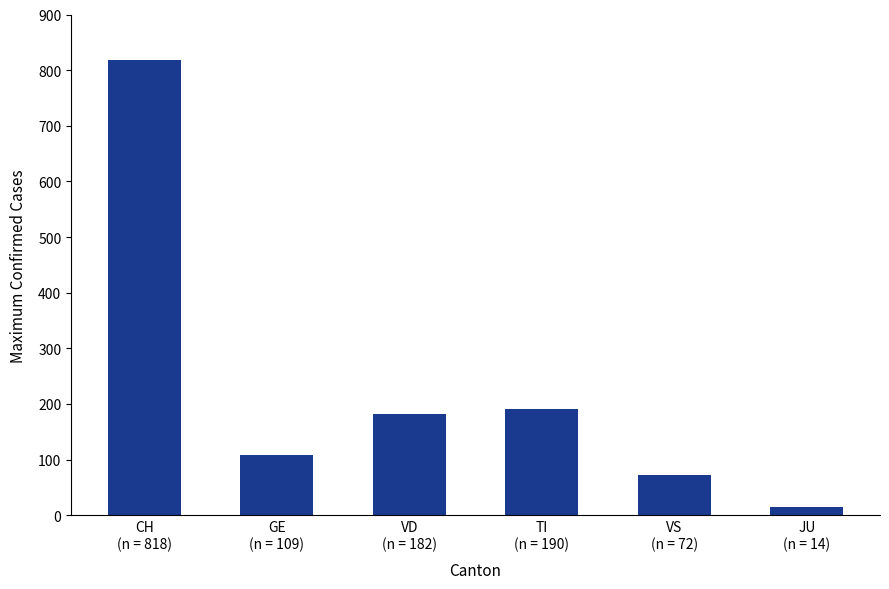

What is the difference between the maximum and minimum values?

804